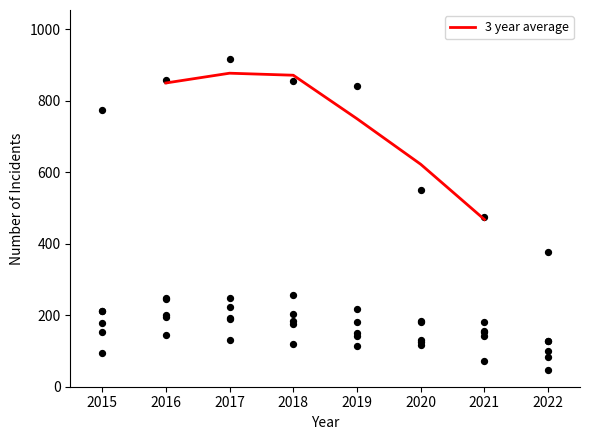

At which label is 3 year average closest to 672?

2020